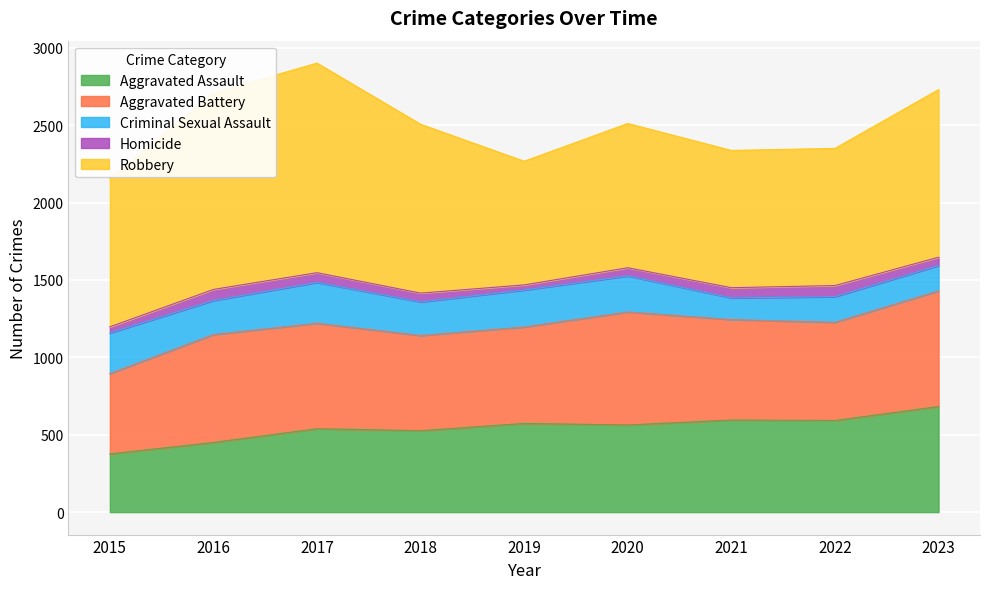

How many data points does each series have?

9